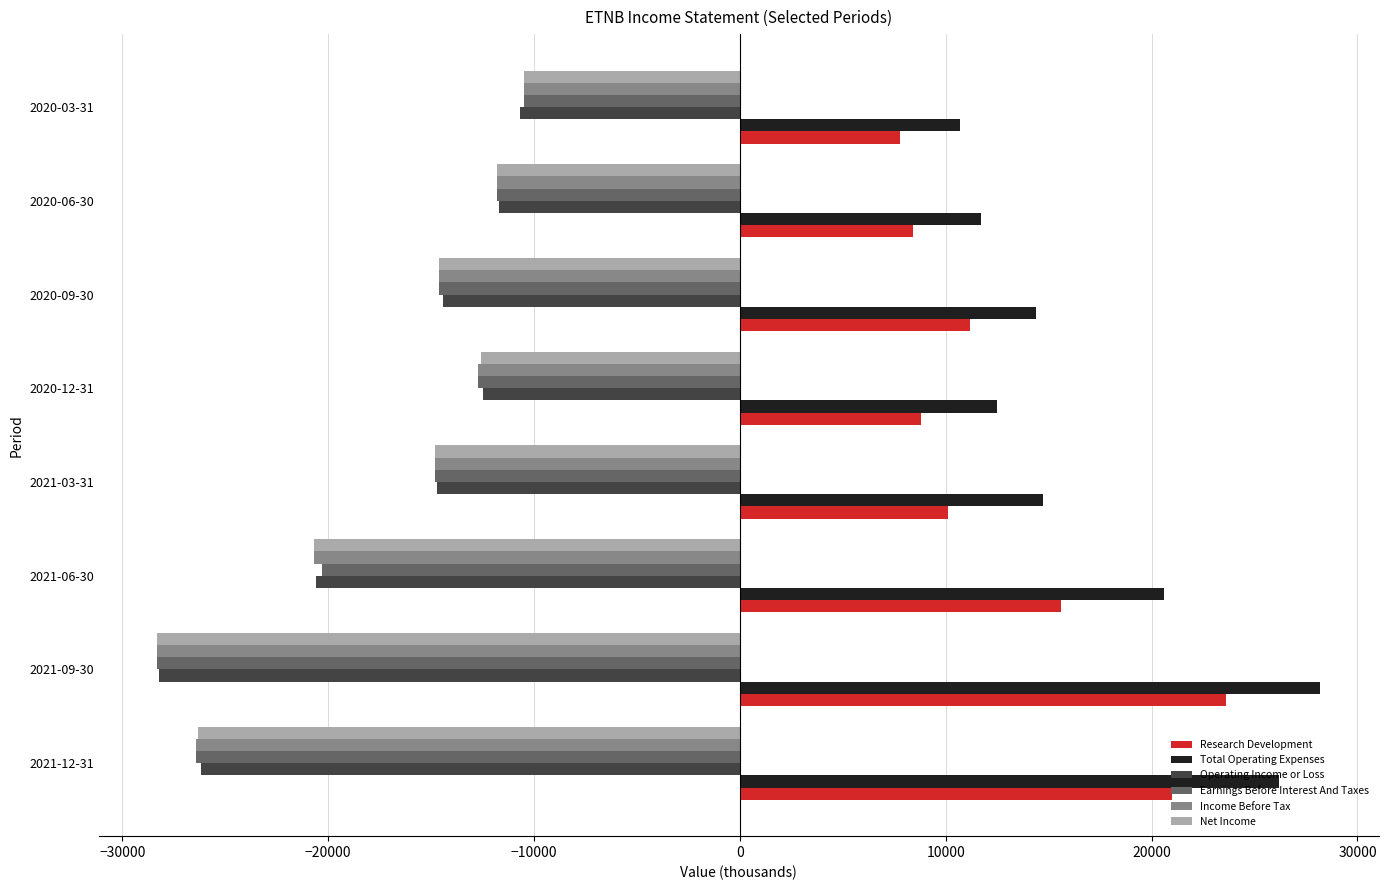

Which series has the largest total across all categories?

Total Operating Expenses